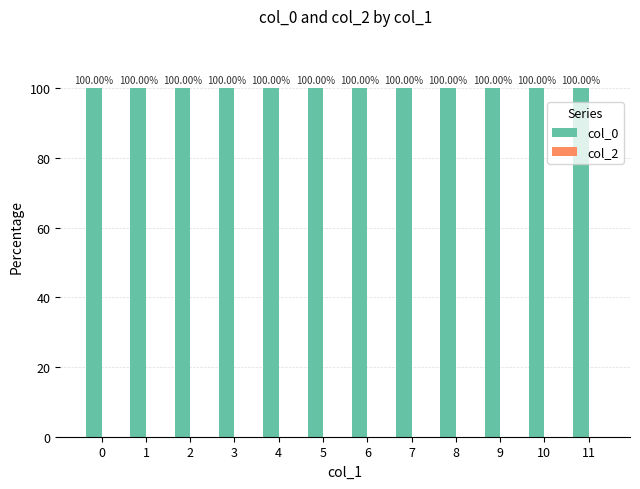

True or false: col_0 has a value of 157 at 10.

False